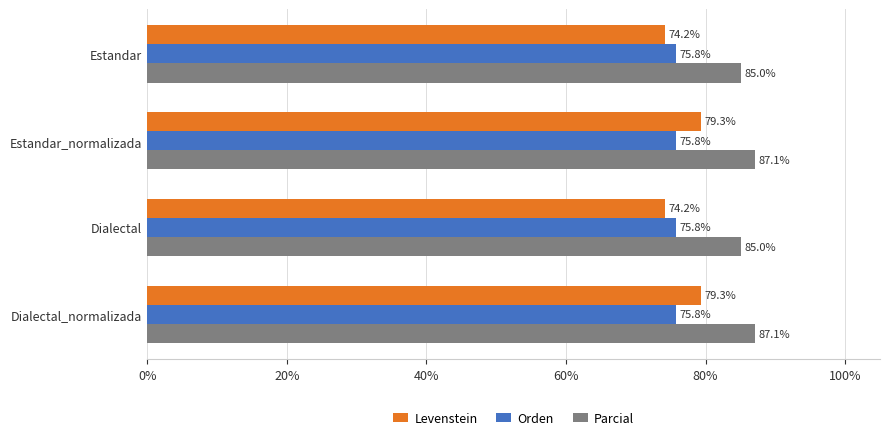

Is the value of Levenstein at Estandar_normalizada greater than the value of Orden at Dialectal_normalizada?

Yes